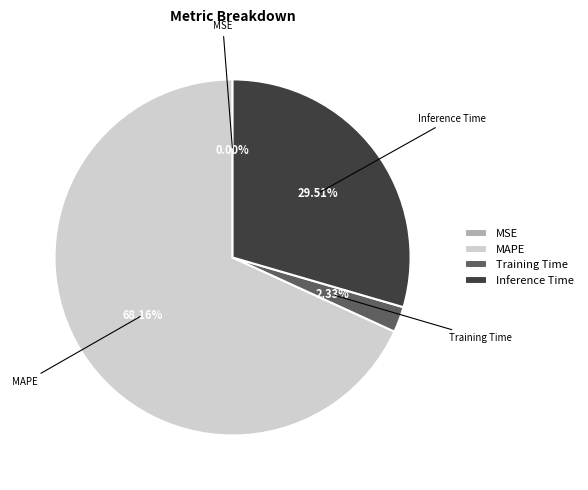

Which has a higher value, MAPE or Inference Time?

MAPE